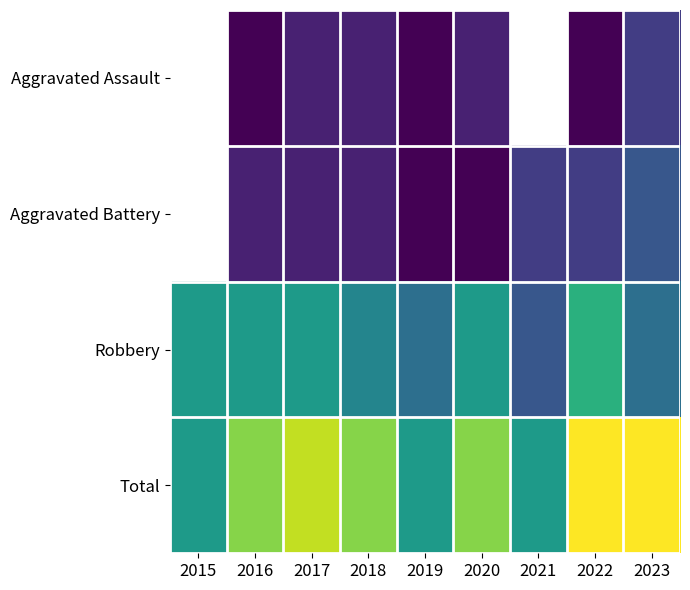

How many data points in Aggravated Assault are above 2?

1